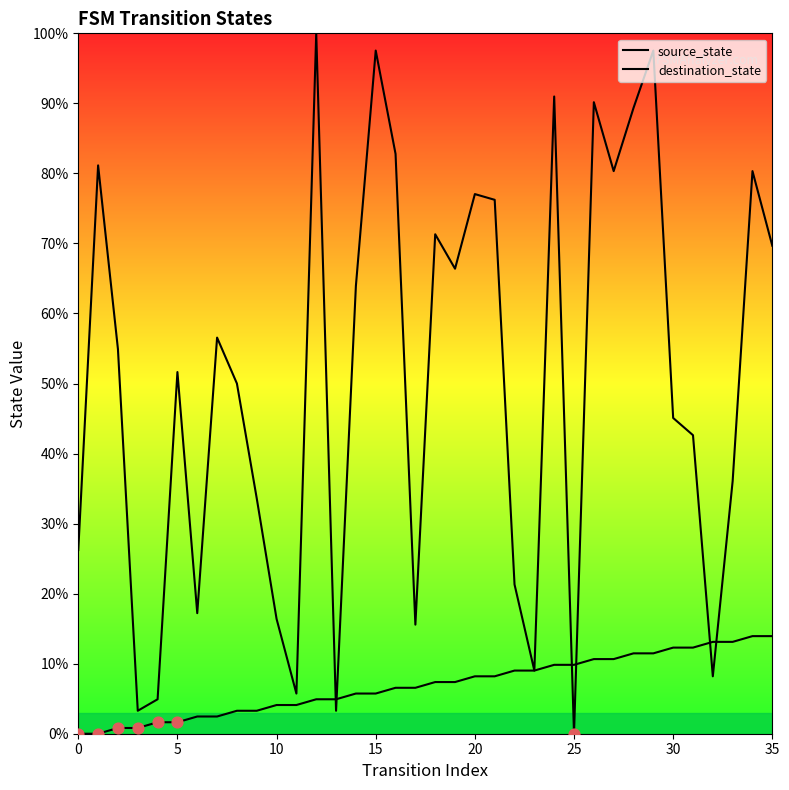

What are all the series names shown in the legend?

source_state, destination_state